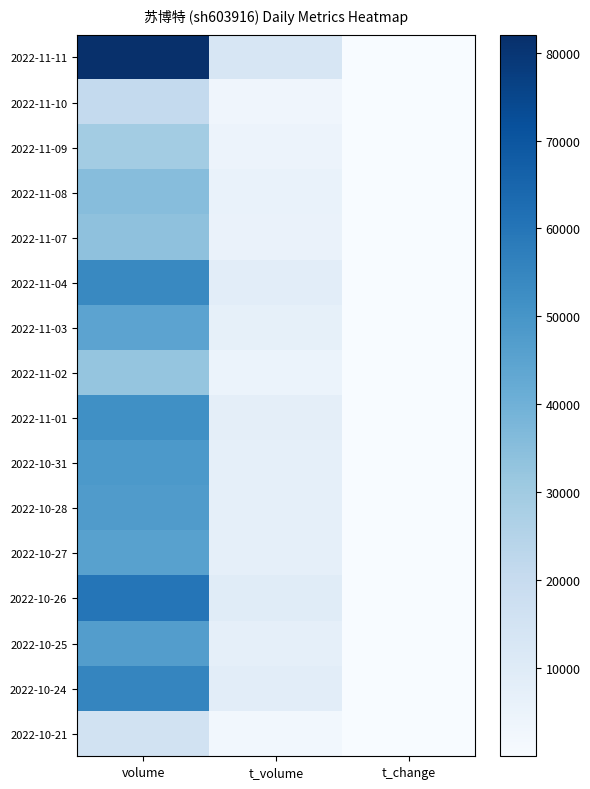

Which series has the widest spread of values?

2022-11-11